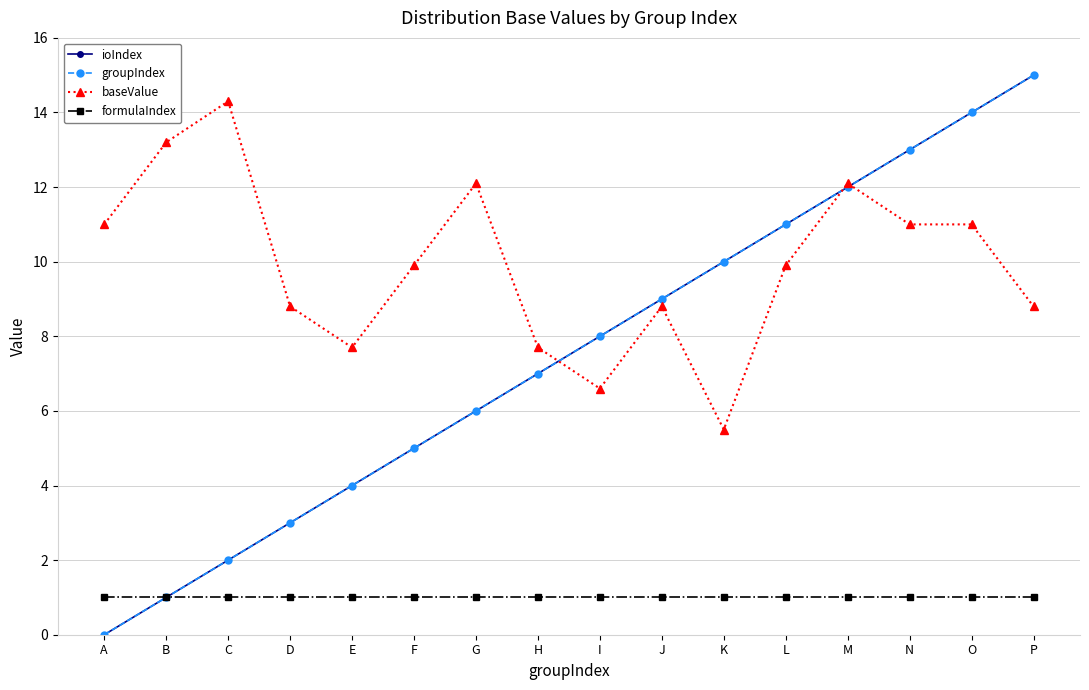

Reading right to left, transcribe all the data shown in this chart.

ioIndex: 15.0	14.0	13.0	12.0	11.0	10.0	9.0	8.0	7.0	6.0	5.0	4.0	3.0	2.0	1.0	0.0
groupIndex: 15.0	14.0	13.0	12.0	11.0	10.0	9.0	8.0	7.0	6.0	5.0	4.0	3.0	2.0	1.0	0.0
baseValue: 8.8	11.0	11.0	12.1	9.9	5.5	8.8	6.6	7.7	12.1	9.9	7.7	8.8	14.3	13.2	11.0
formulaIndex: 1.0	1.0	1.0	1.0	1.0	1.0	1.0	1.0	1.0	1.0	1.0	1.0	1.0	1.0	1.0	1.0